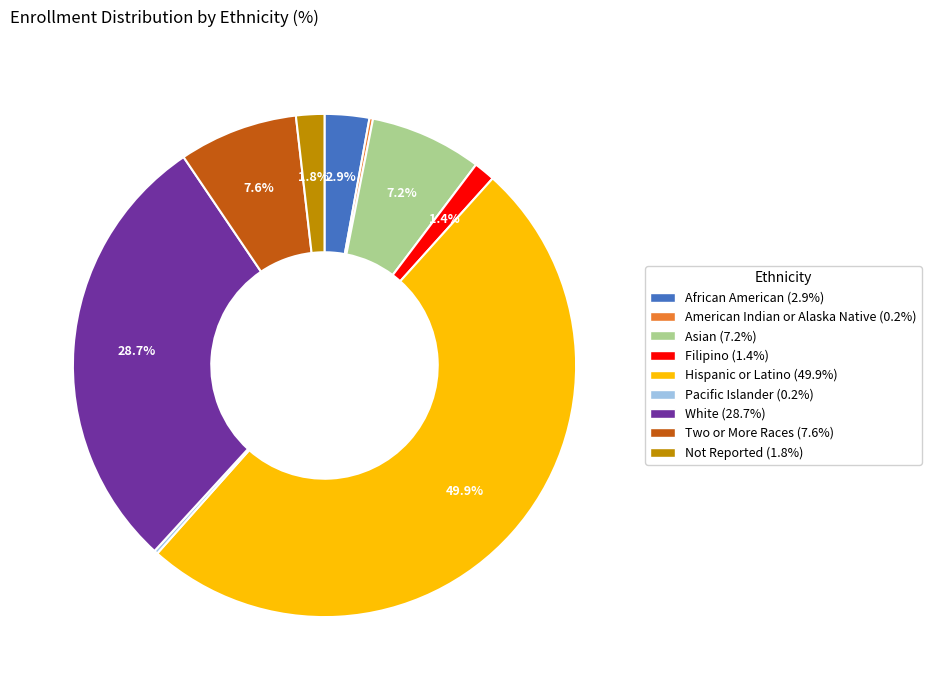

To the nearest percent, what percentage of the pie is Two or More Races?

8%